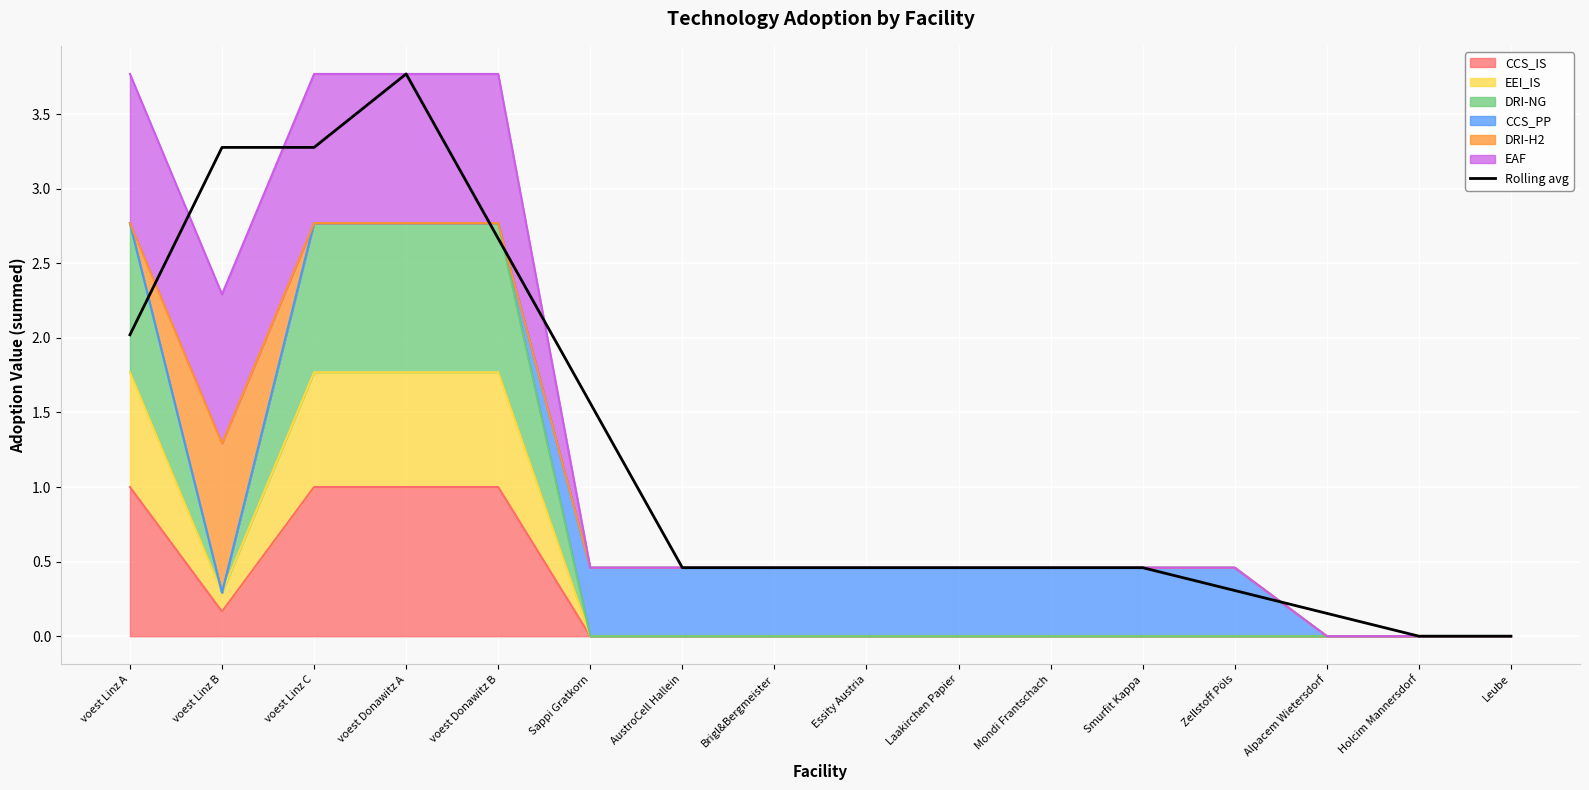

Which label corresponds to the largest value in the chart?

voest Donawitz A